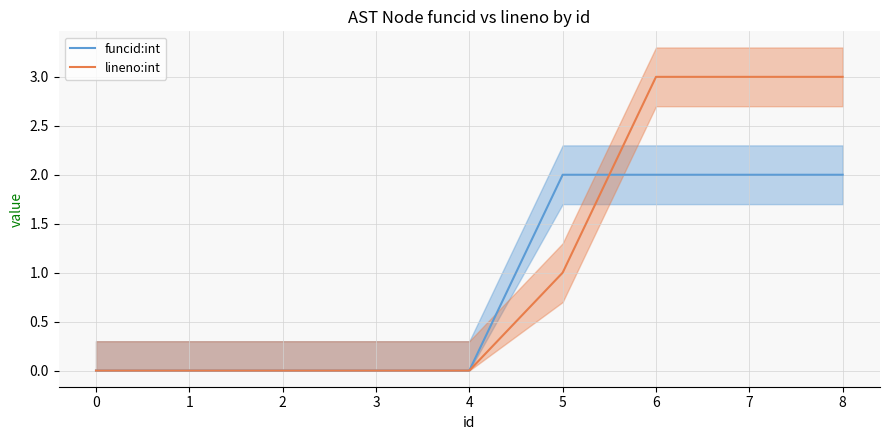

At how many categories does at least one series exceed 0?

4